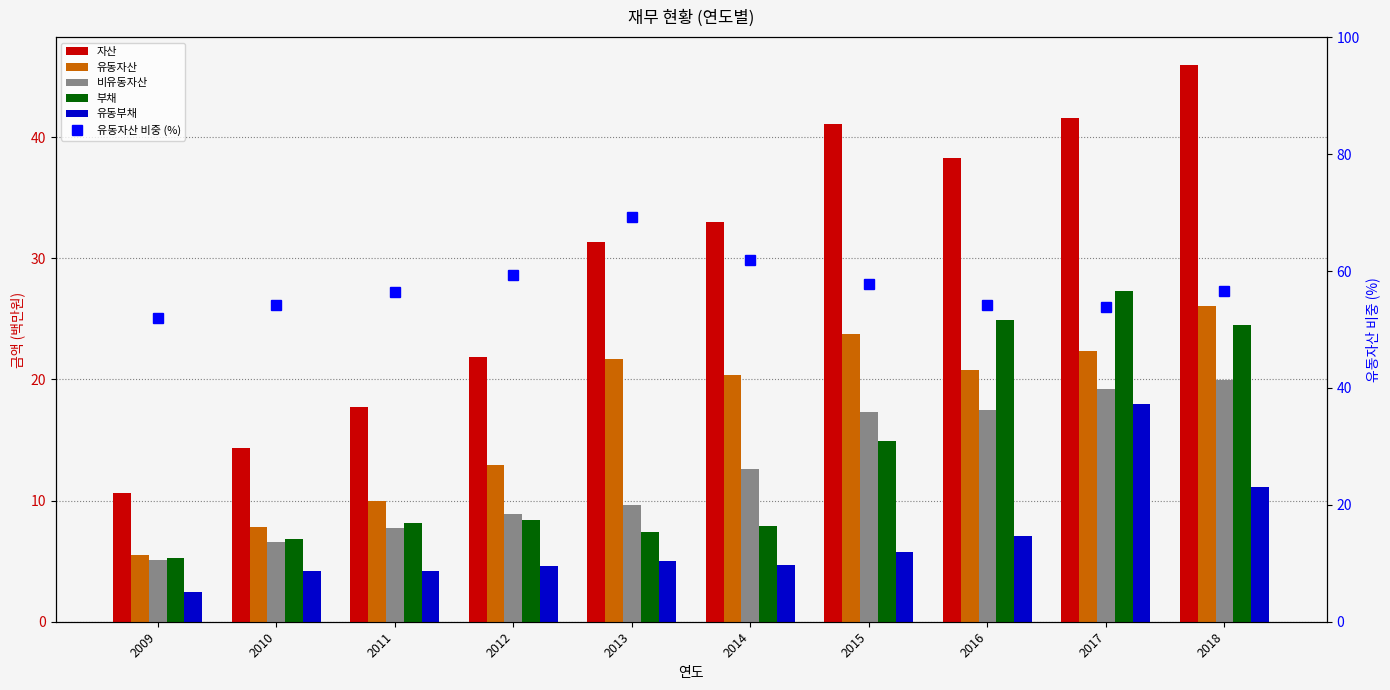

Count the number of categories in the chart.

10